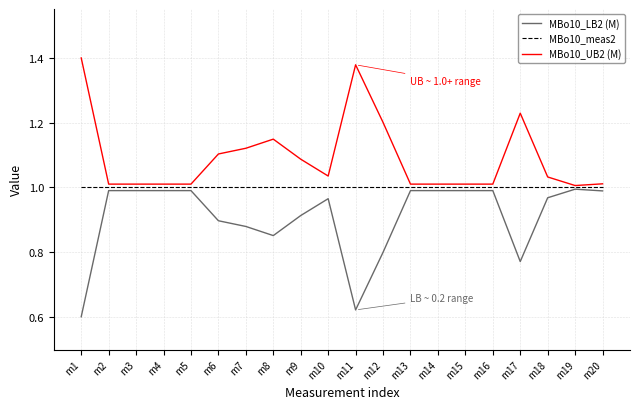

Is the value of MBo10_UB2 (M) at m7 greater than the value of MBo10_LB2 (M) at m2?

Yes